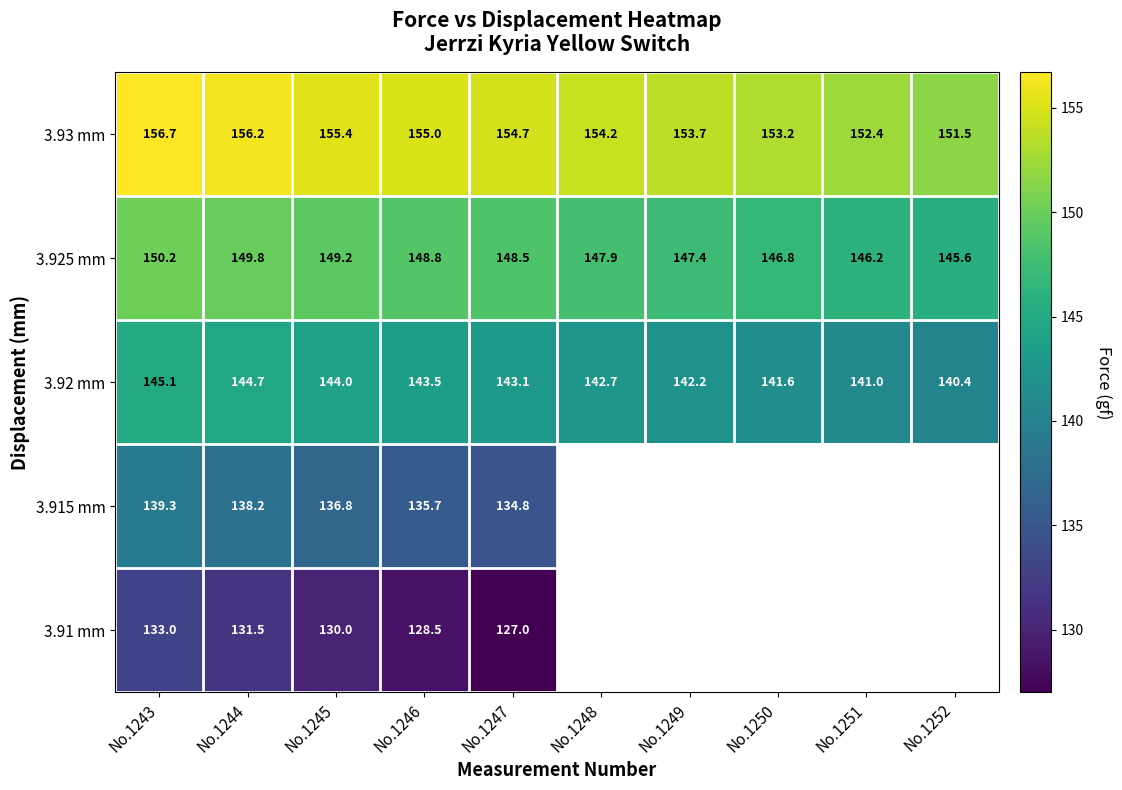

What is the difference between the maximum and minimum values in the 3.925 mm series?

4.6